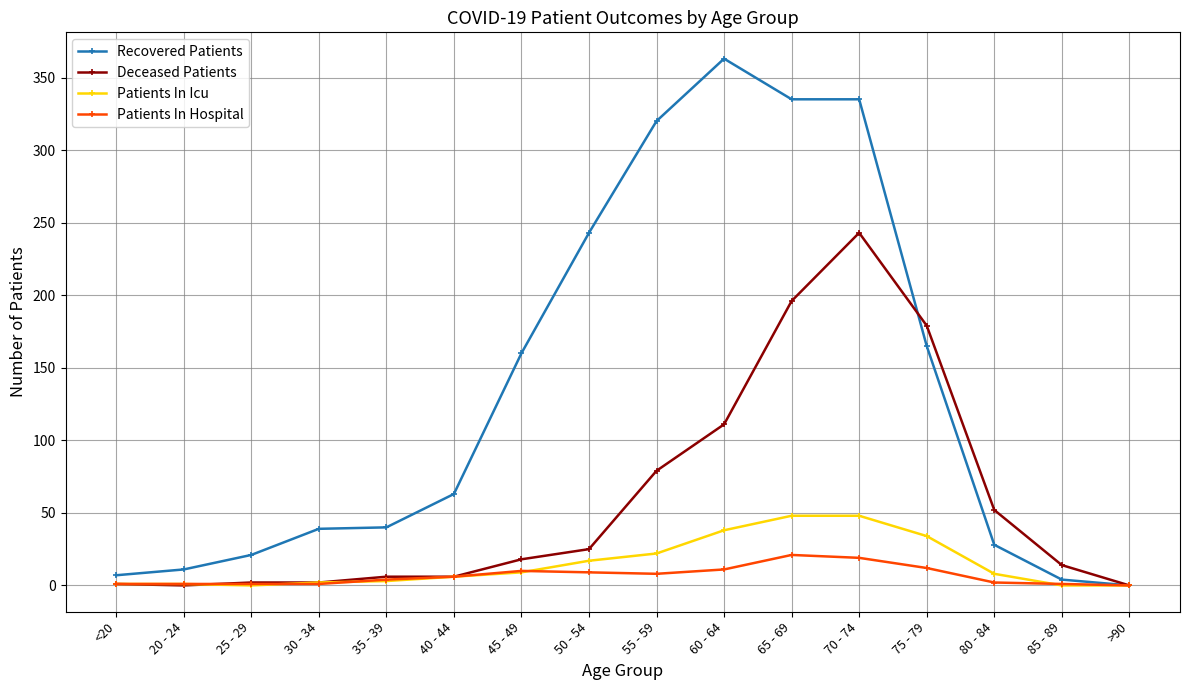

What is the difference between the maximum and minimum values in the Patients In Hospital series?

21